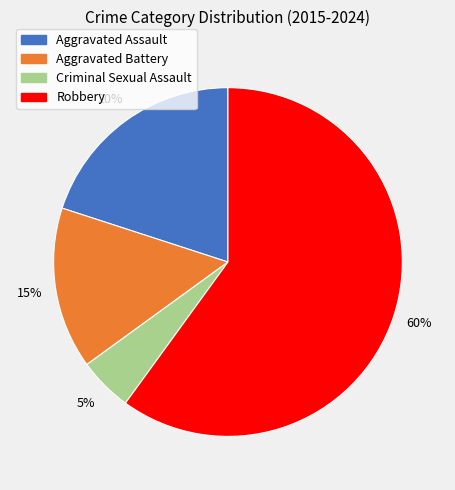

Is the sum of Robbery and Aggravated Assault greater than half?

Yes